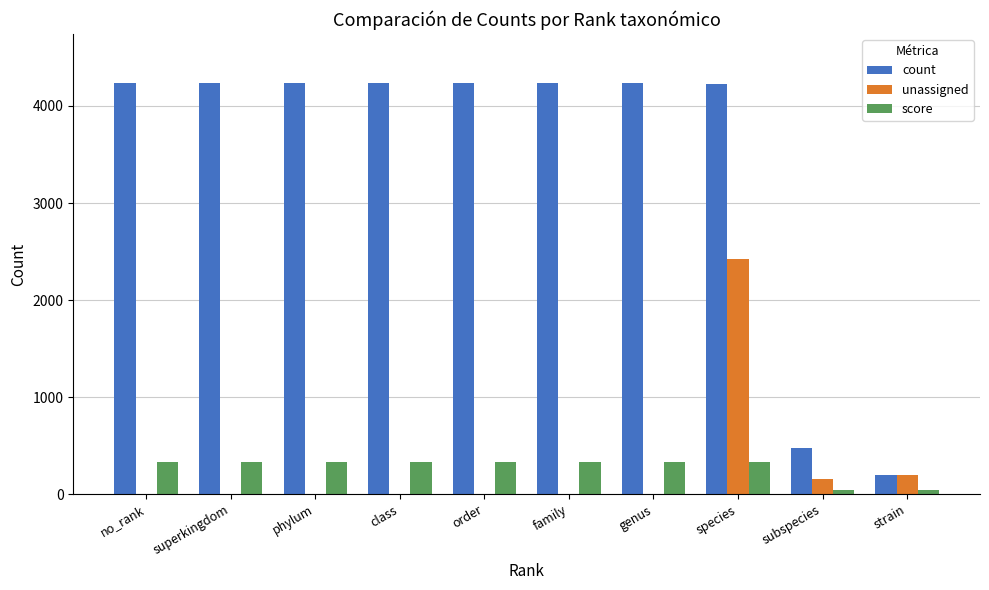

What is the sum of the unassigned values at family and subspecies?

152.0